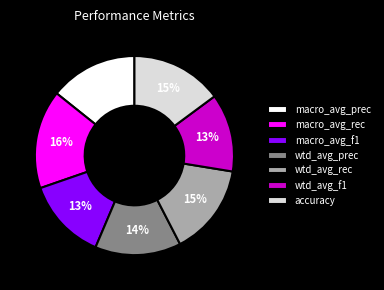

The macro_avg_rec slice represents 16% of the pie. True or false?

True